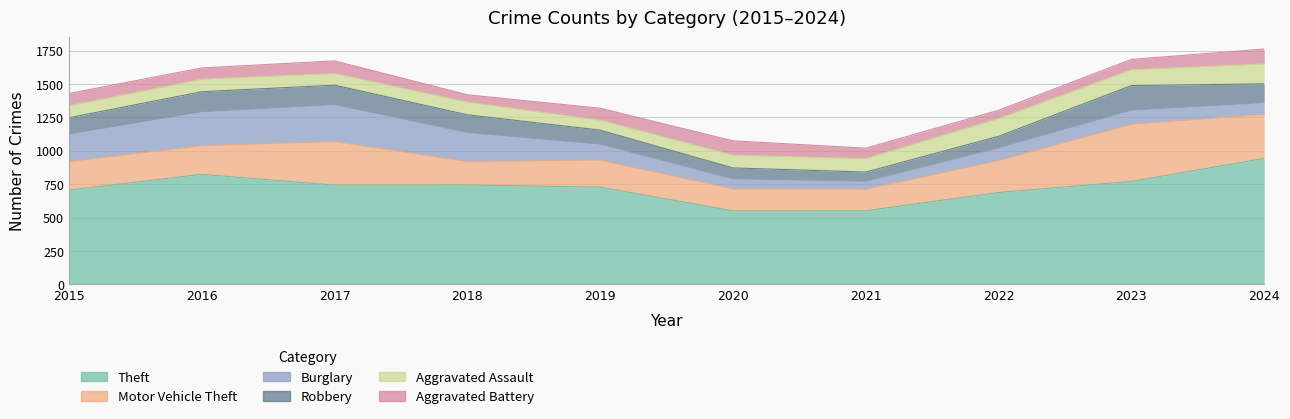

What is the value of the Aggravated Assault point at the 10th from the left?

150